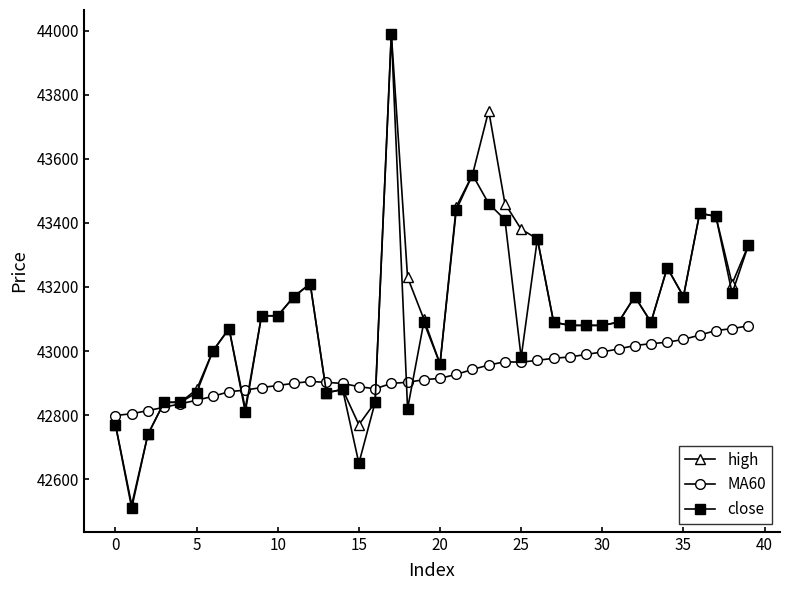

What is the minimum value for MA60?

42798.8